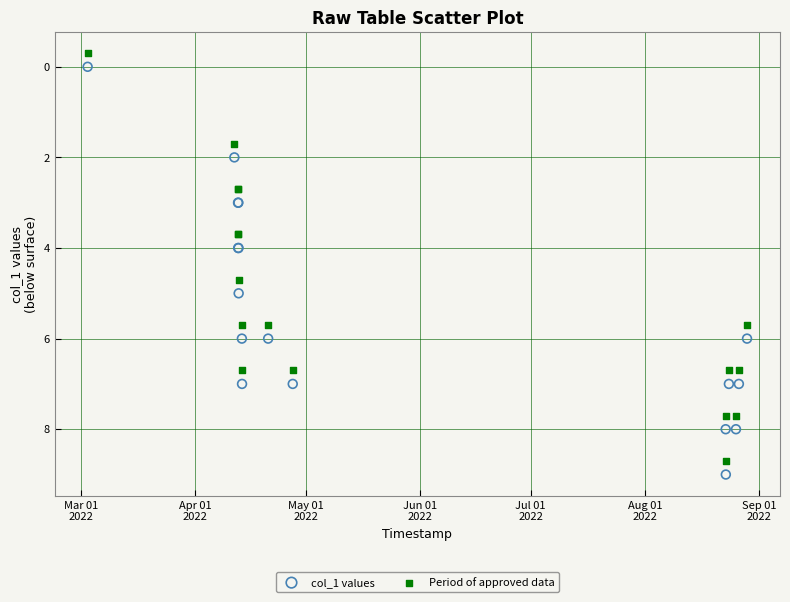

What are all the series names shown in the legend?

col_1 values, Period of approved data